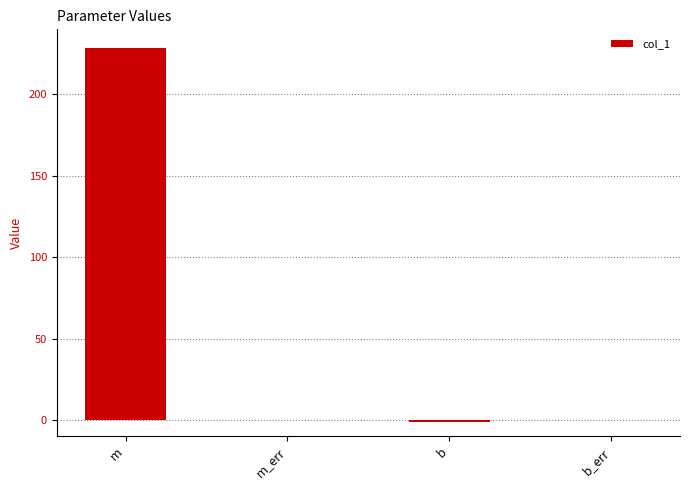

How many series are shown in this chart?

1